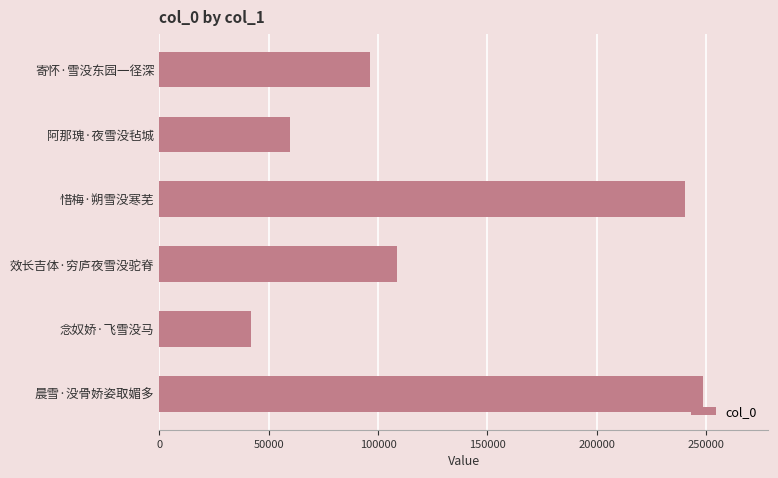

How many bars are there in total?

6